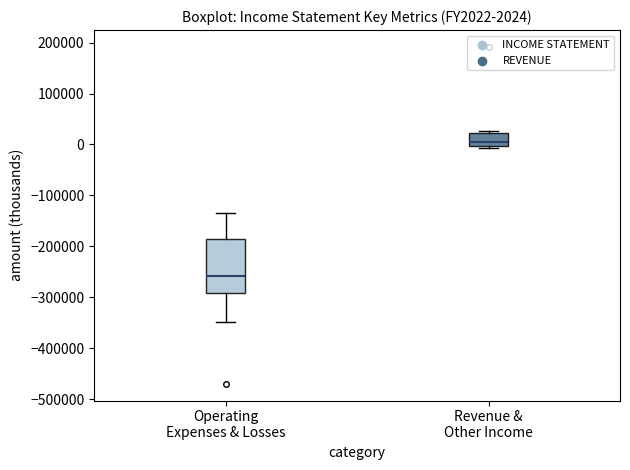

Comparing the boxes themselves (not the whiskers), which one is the tallest?

Operating Expenses & Losses